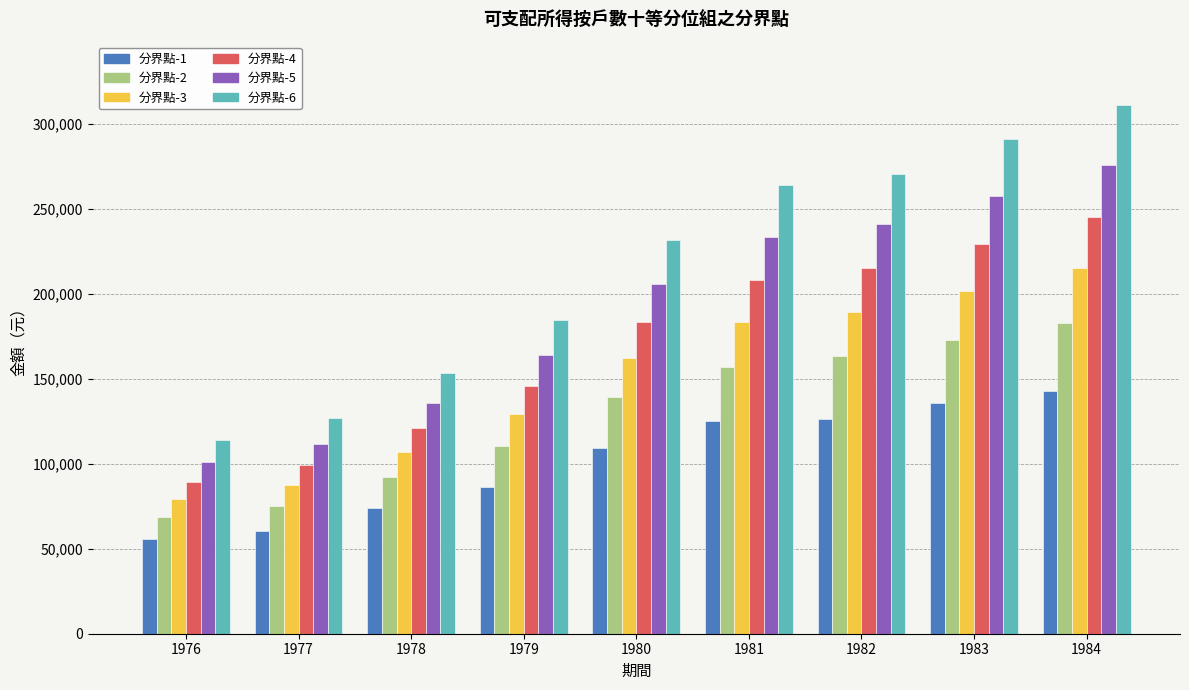

What is the sum of the 分界點-2 values at 1983 and 1978?

265539